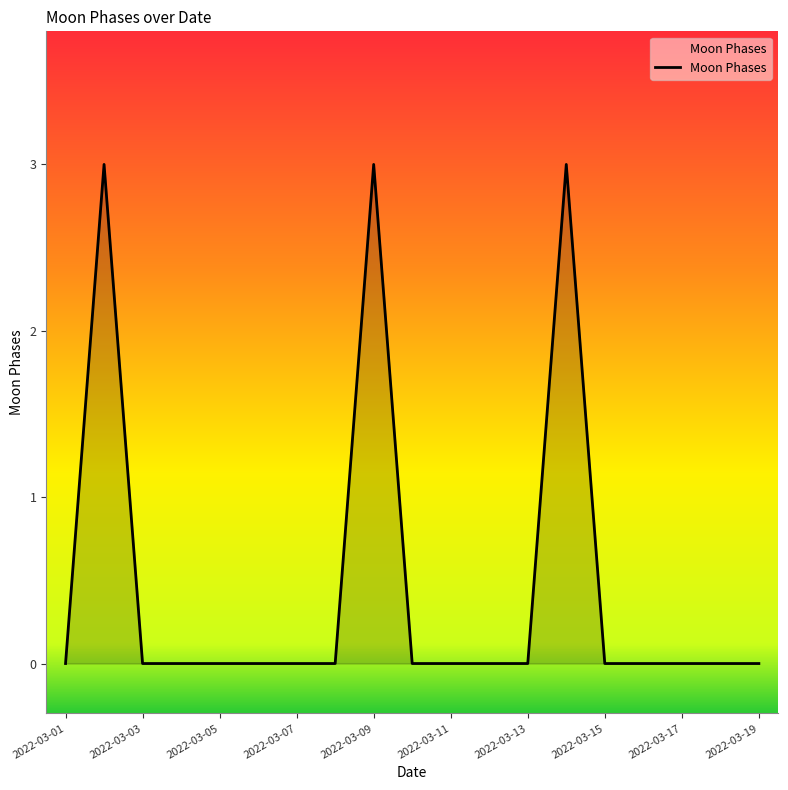

What is the difference between the maximum and minimum values?

3